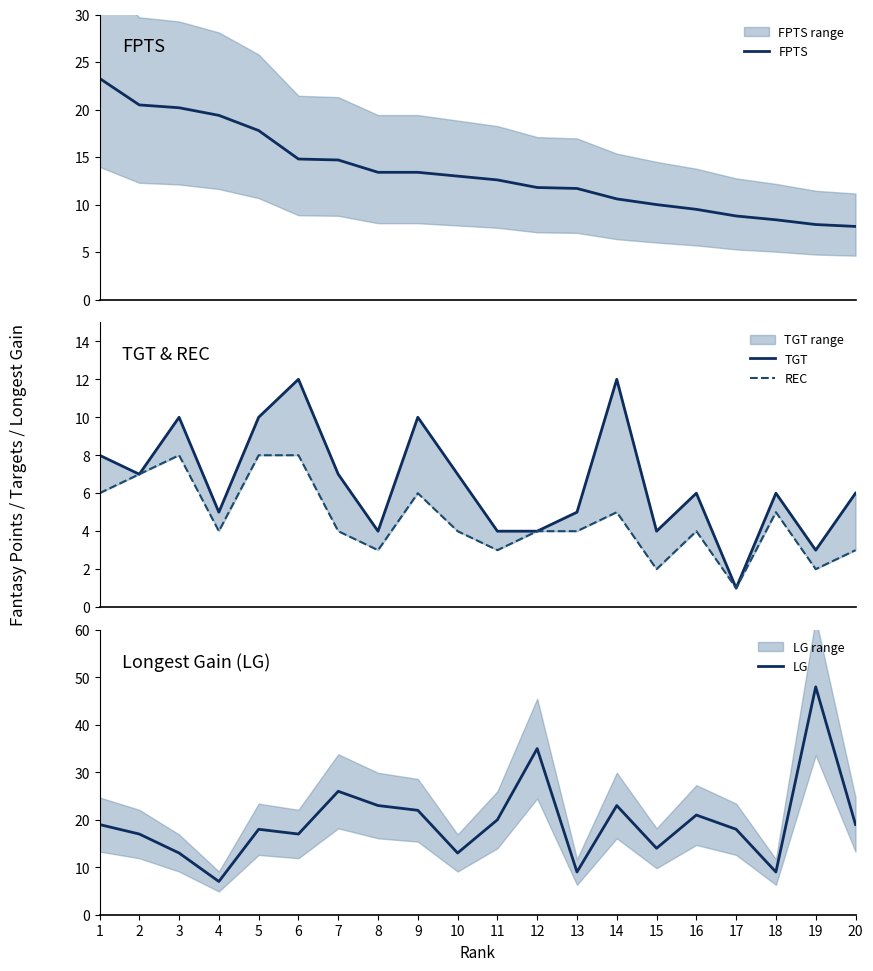

True or false: LG and REC cross at least once.

False